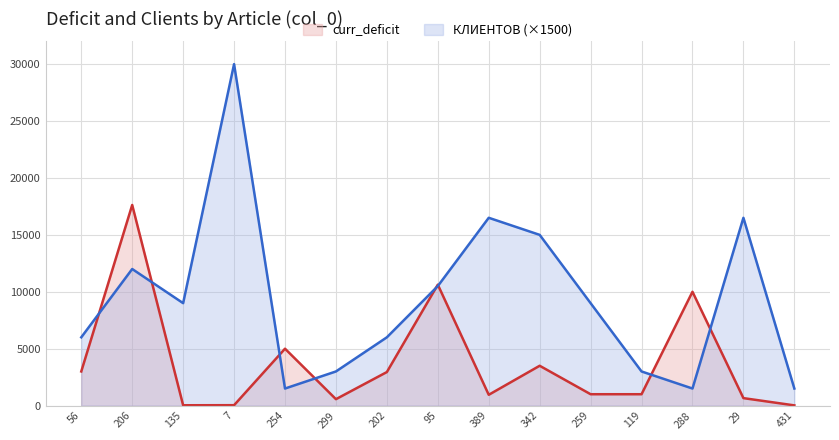

True or false: curr_deficit has a value of 1000.0 at 119.

True